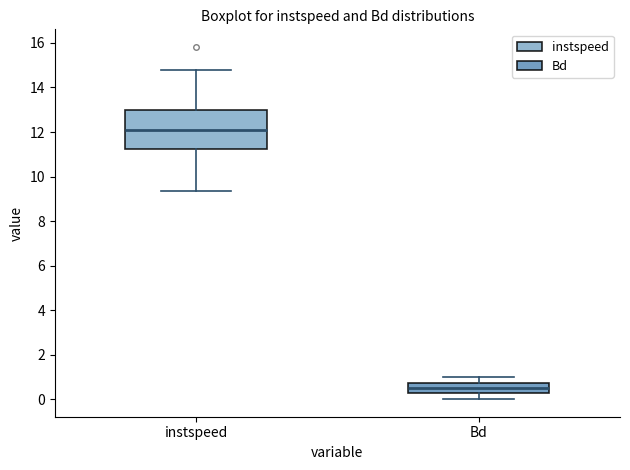

Which box's median line is the lowest?

Bd